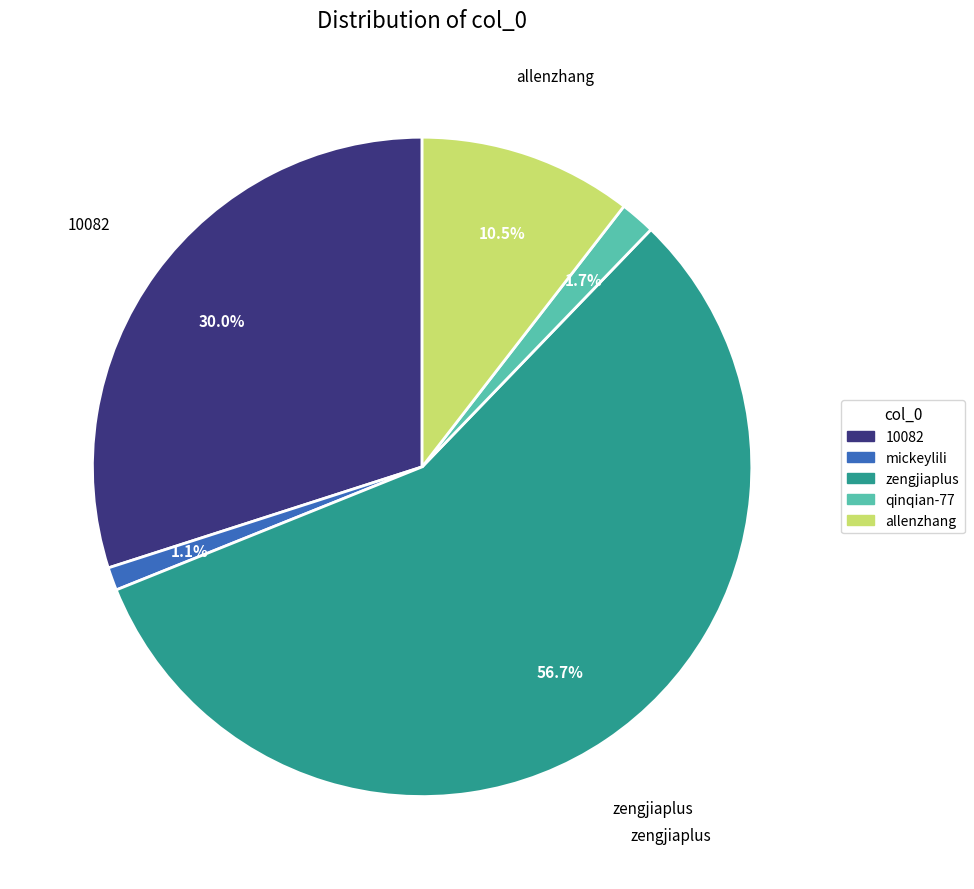

Which slice is the smallest?

mickeylili